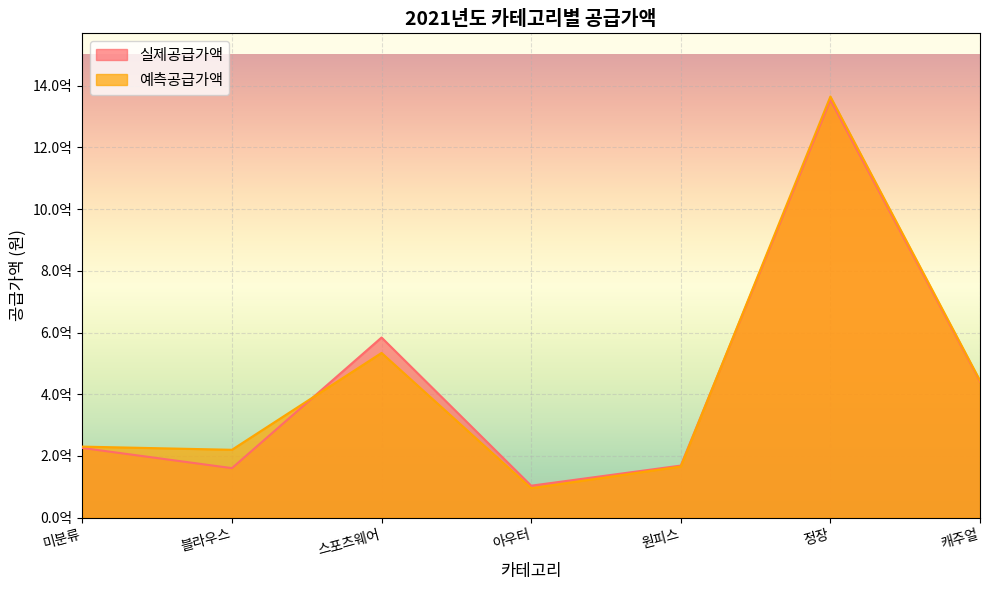

The 예측공급가액 series shows 804735887 at 정장. True or false?

False